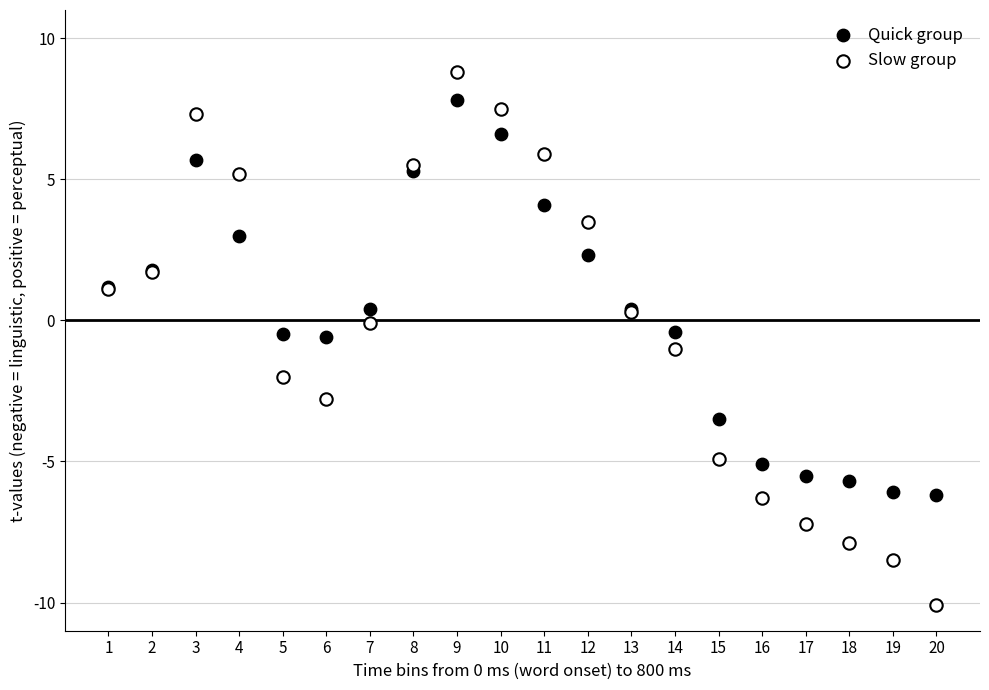

What are all the series names shown in the legend?

Quick group, Slow group